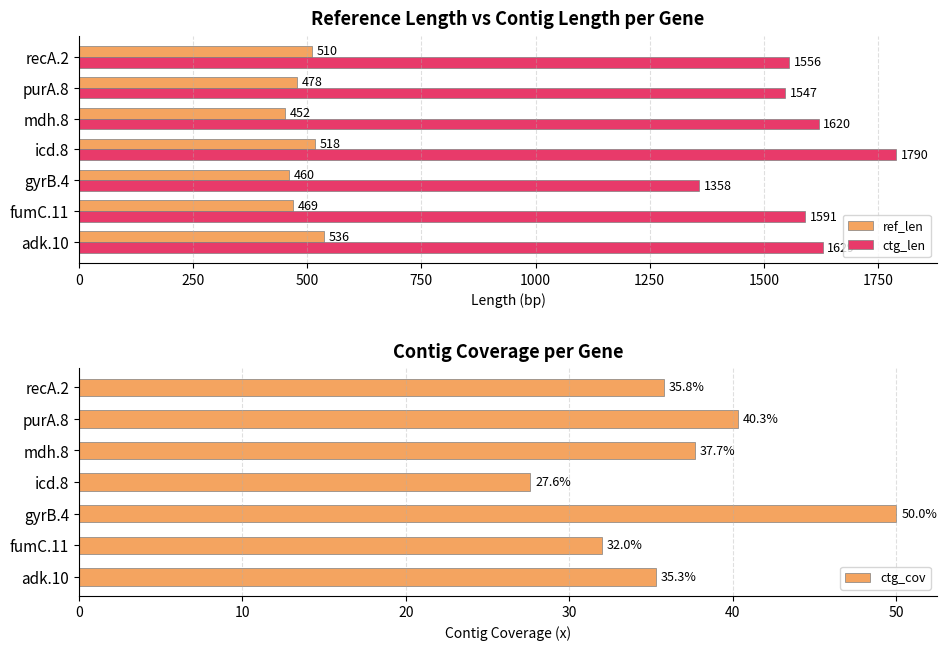

What are all the series names shown in the legend?

ref_len, ctg_len, ctg_cov